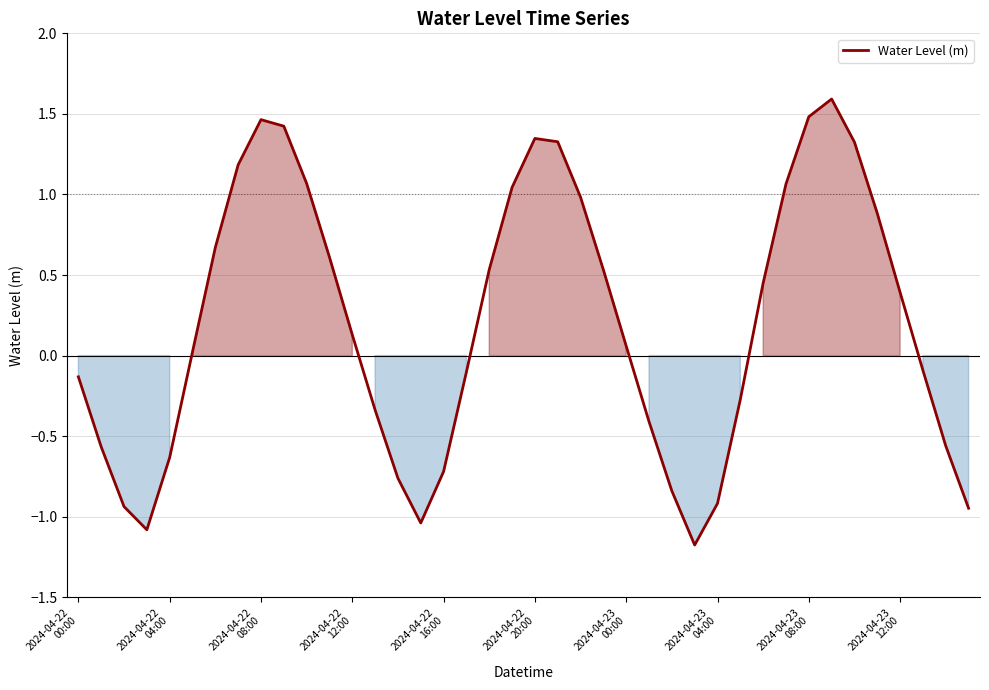

What is the difference between the maximum and minimum values?

2.8